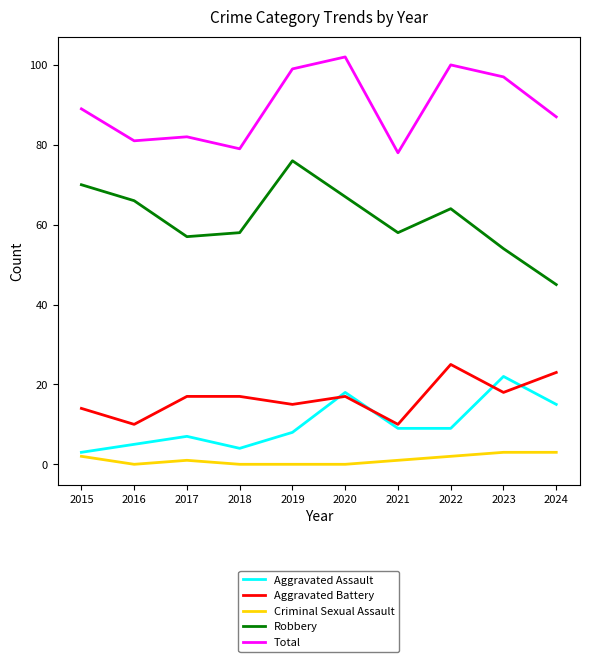

True or false: Total and Robbery cross at least once.

False